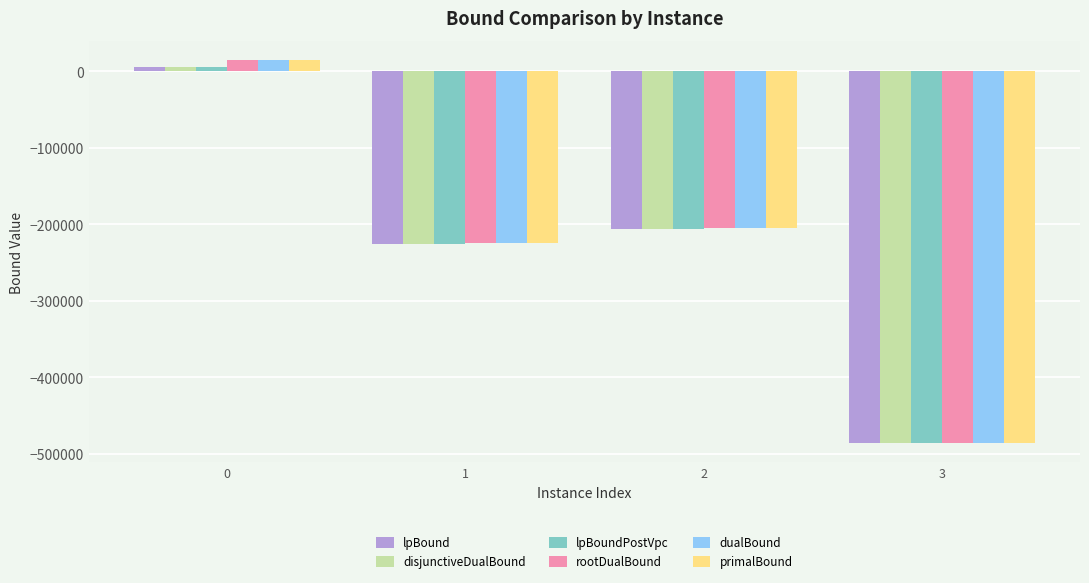

What value does the rootDualBound series have at 0?

15046.9